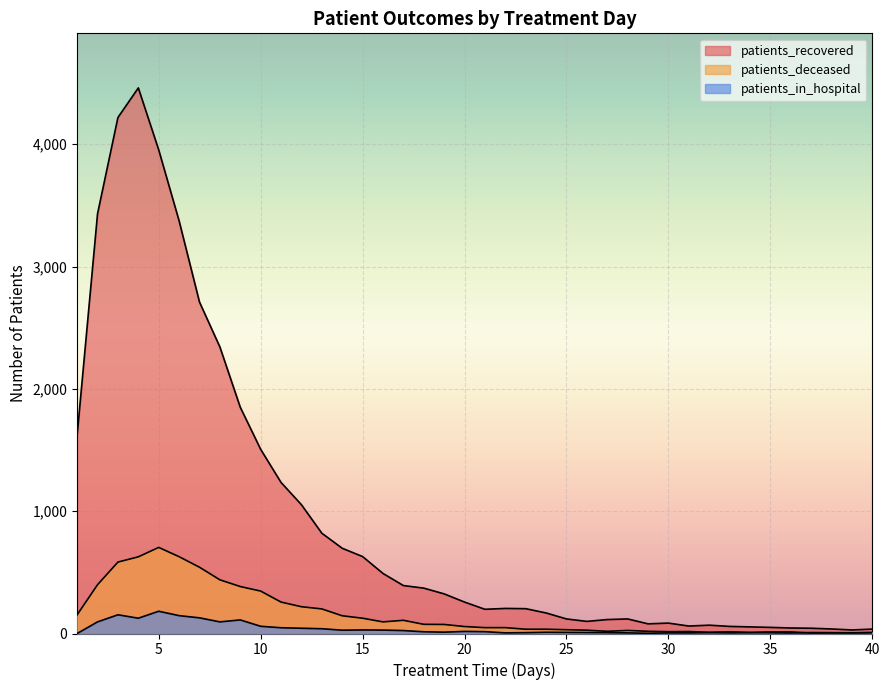

At which category is the sum across all series the highest?

4